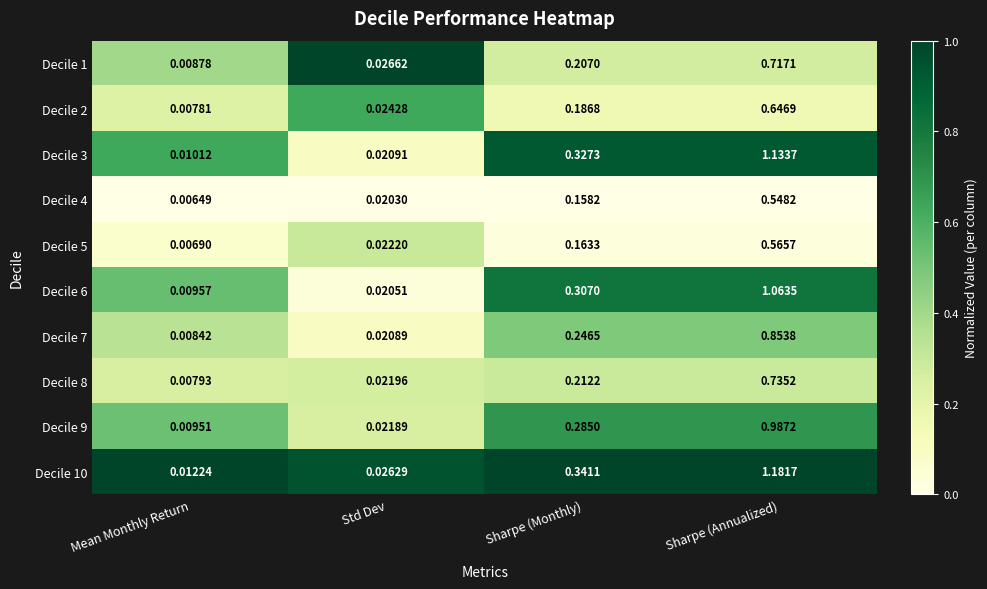

Rank the categories by Decile 9 value from highest to lowest.

Sharpe (Annualized), Sharpe (Monthly), Std Dev, Mean Monthly Return